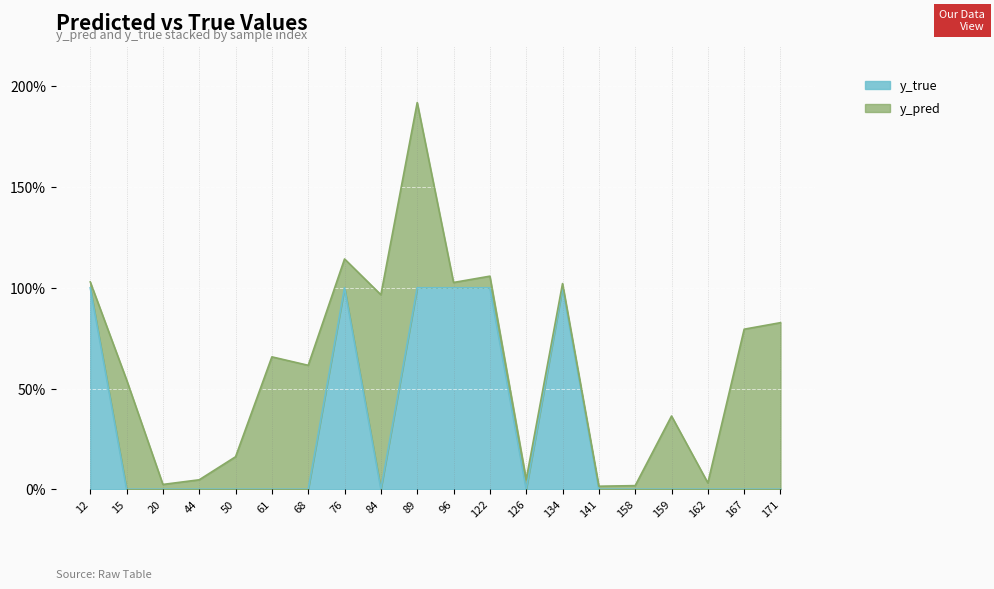

What is the difference between the maximum and second lowest values?

1